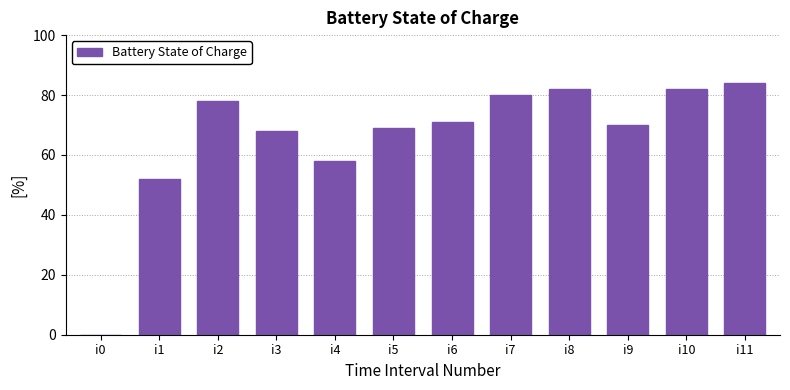

Where is the data nearest to the value 42?

i1